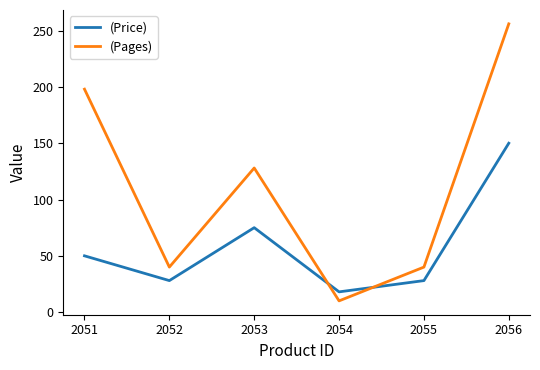

Rank the series by their maximum value, from lowest to highest.

(Price), (Pages)